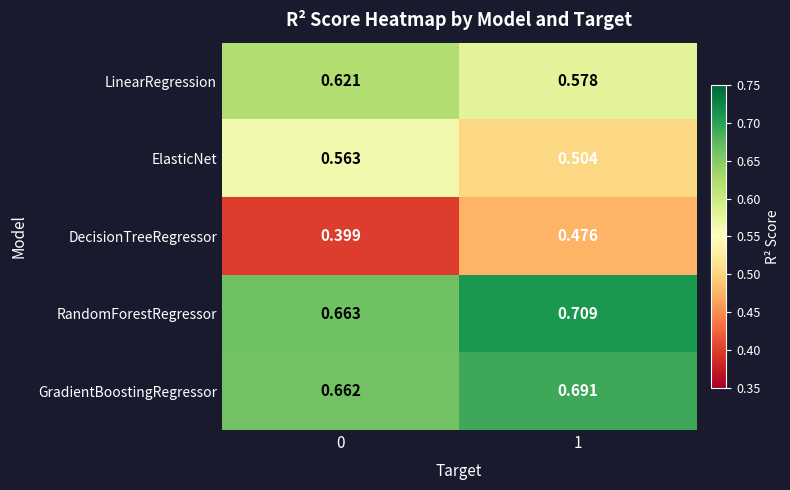

At 1, list the series in order from largest to smallest.

RandomForestRegressor, GradientBoostingRegressor, LinearRegression, ElasticNet, DecisionTreeRegressor